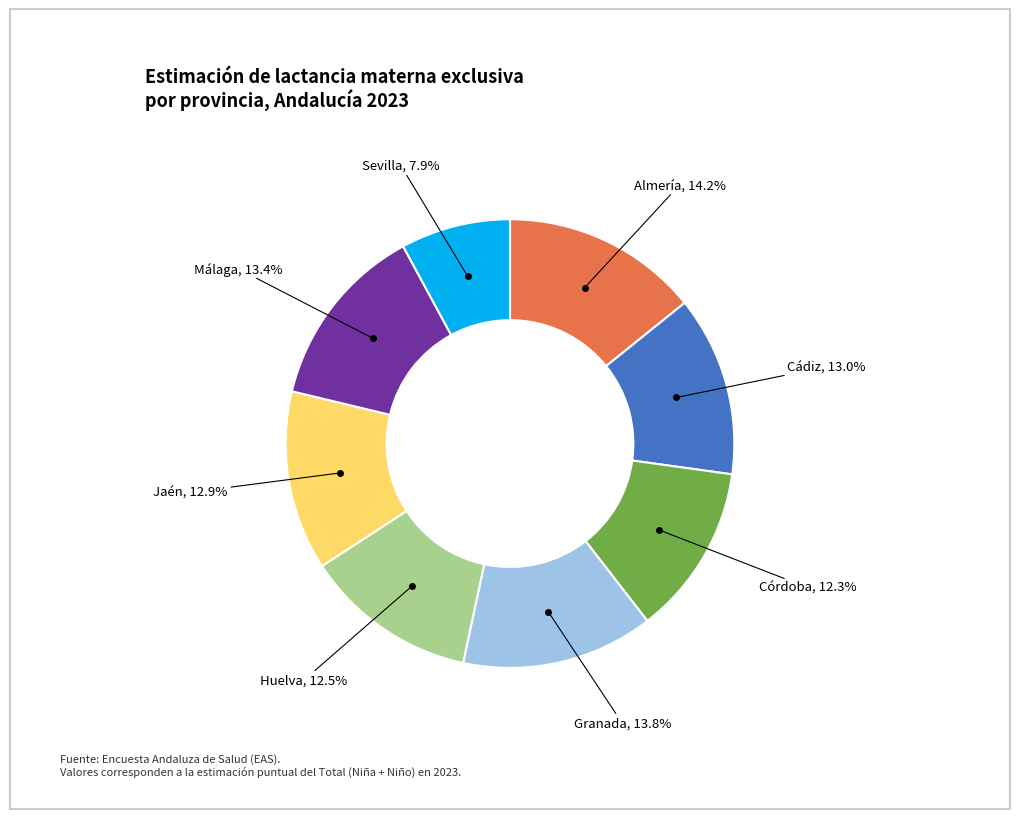

Does any single category account for the majority?

No